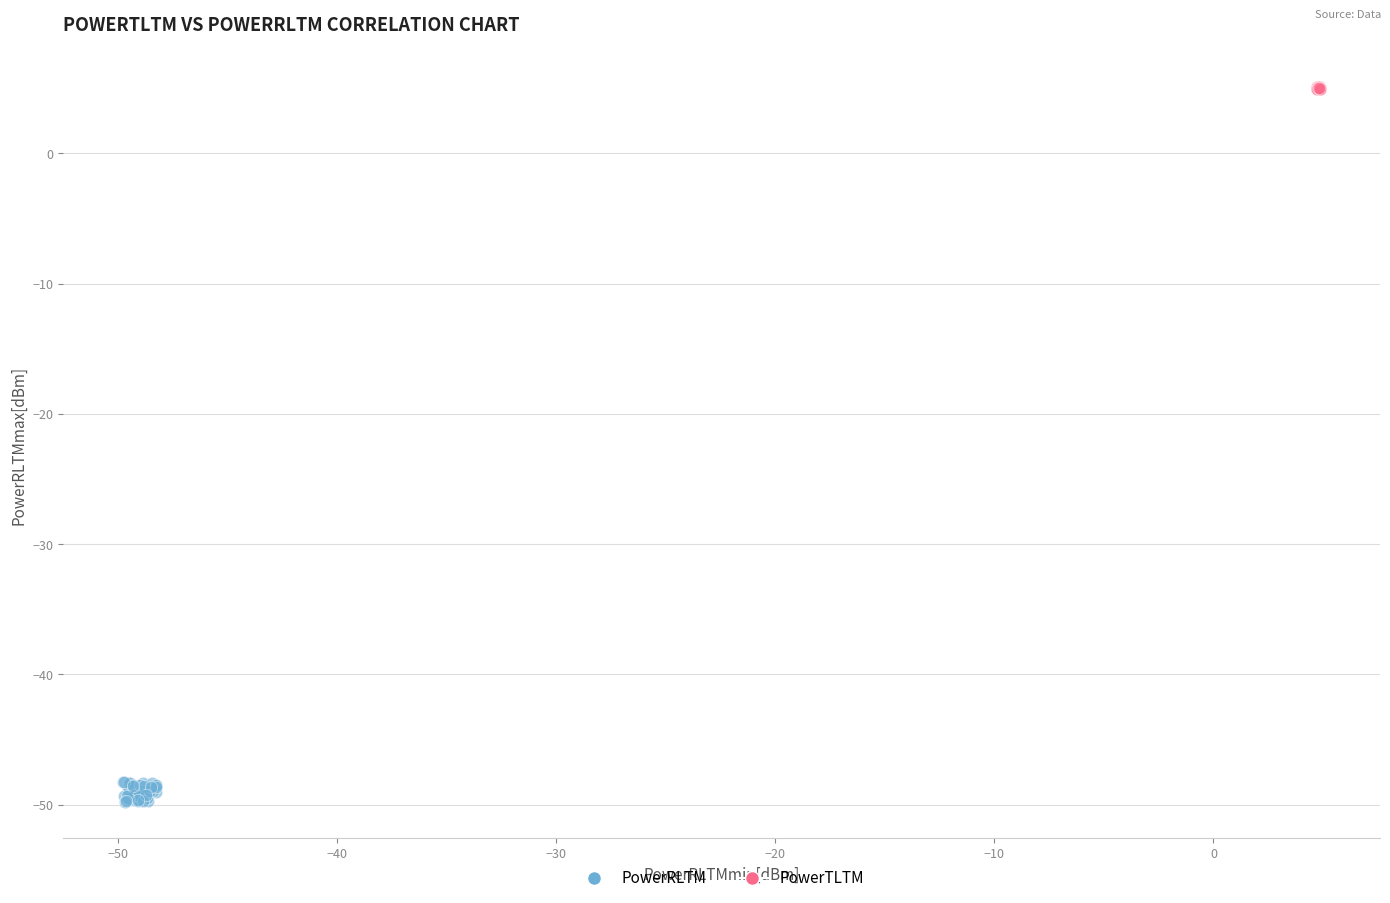

Which series contains the lowest Y value?

PowerRLTM